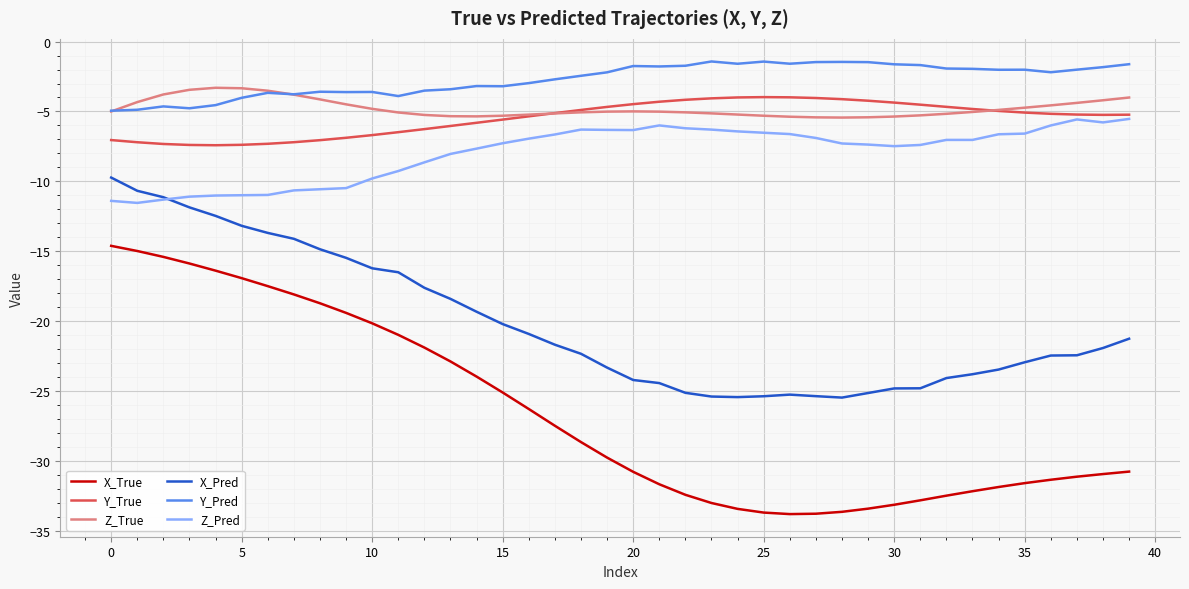

What is the difference between the second highest and minimum values in the X_True series?

18.8